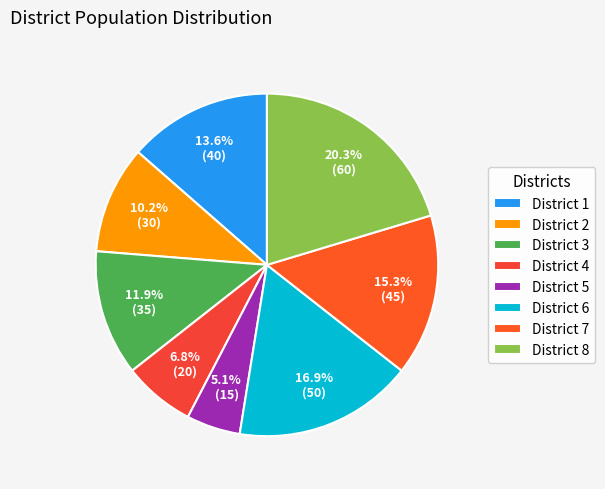

The District 3 slice represents 22% of the pie. True or false?

False